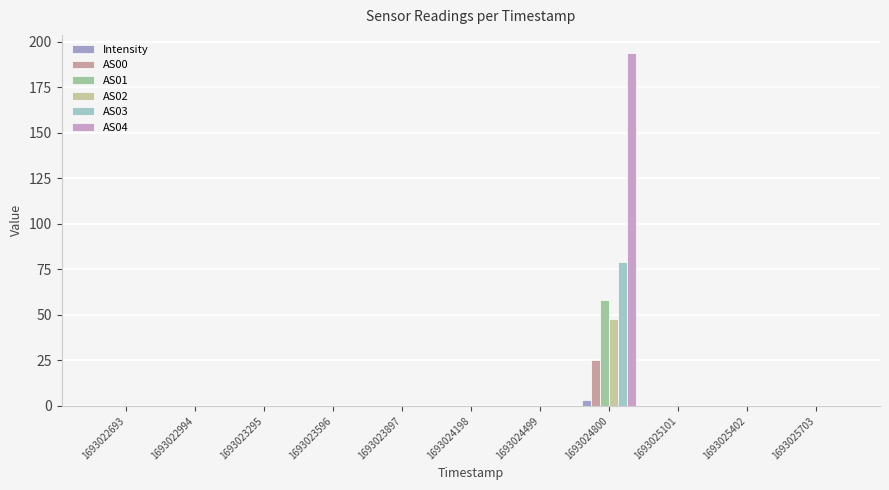

What is the maximum value shown in the chart?

194.0